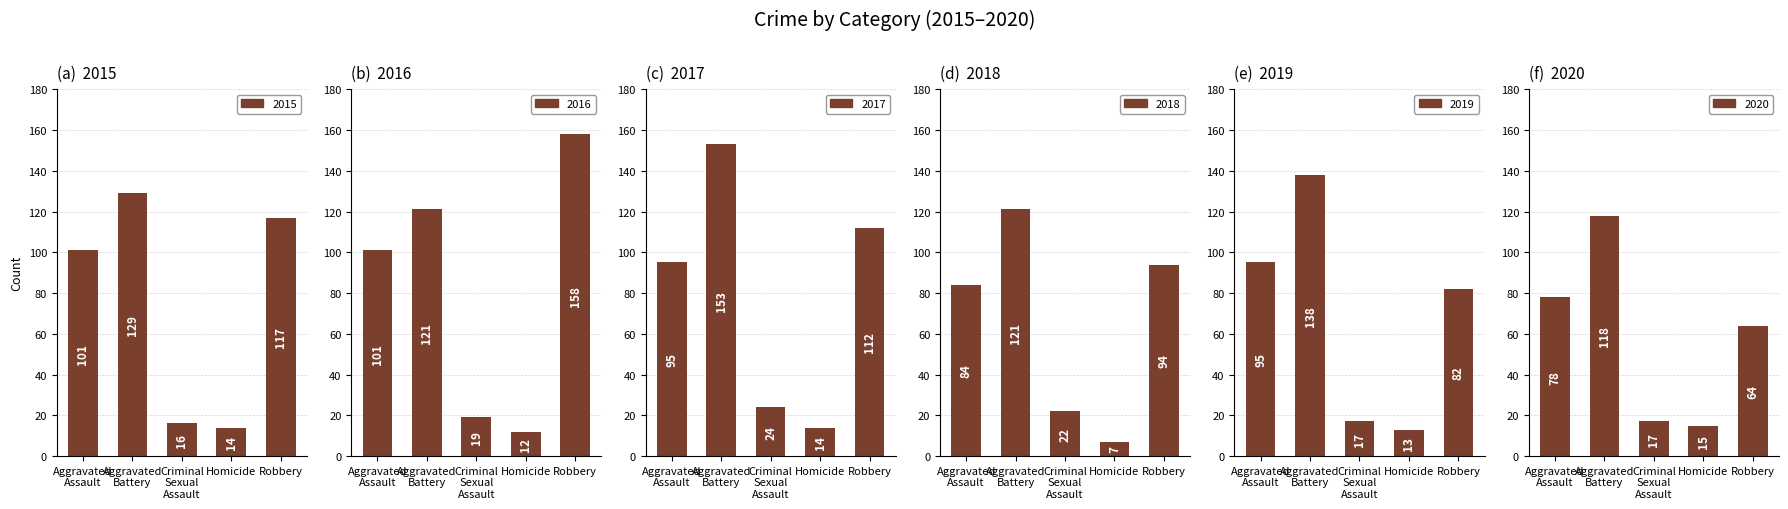

Where does the 2019 series first go above 82?

Aggravated Assault